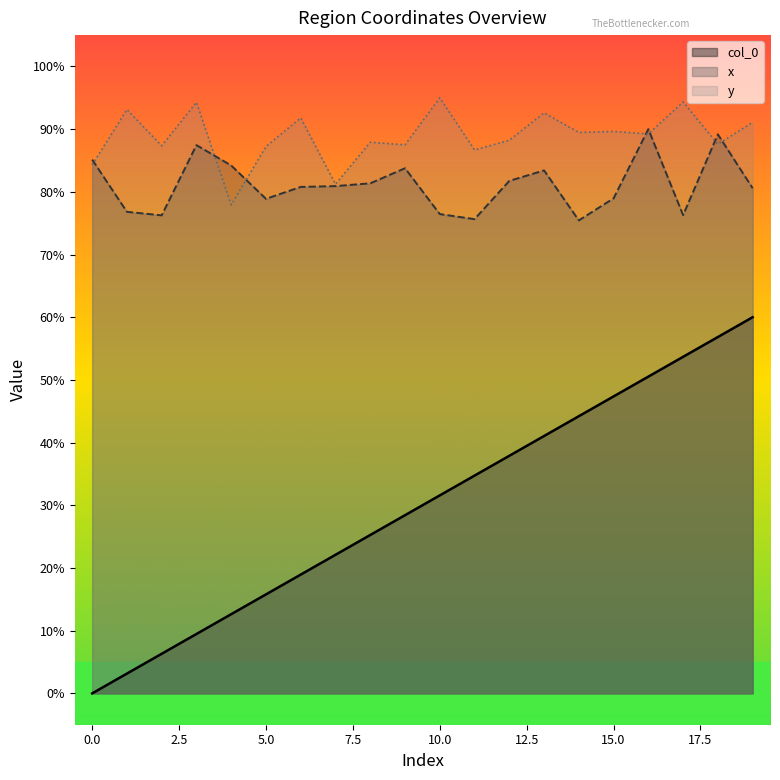

What value does the x series have at 15.0?

79.0